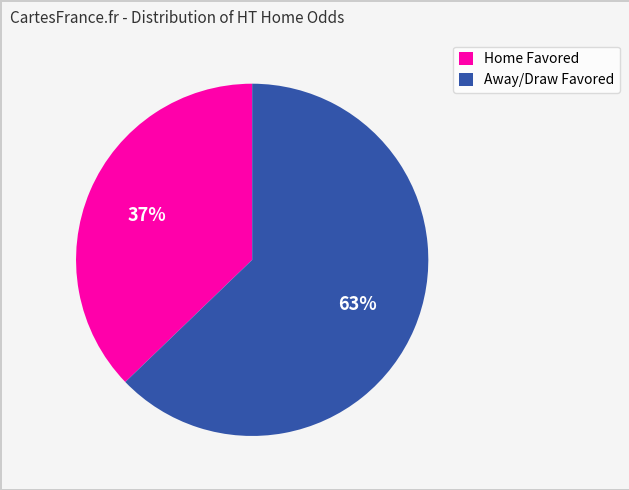

How many segments does this pie chart have?

2